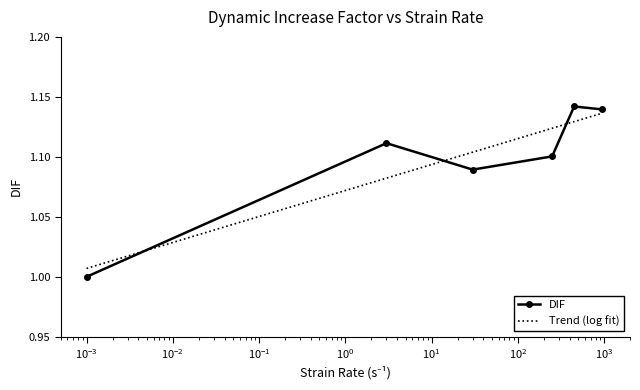

List the labels in order of value, smallest first.

0.001, 30, 250, 3, 950, 450